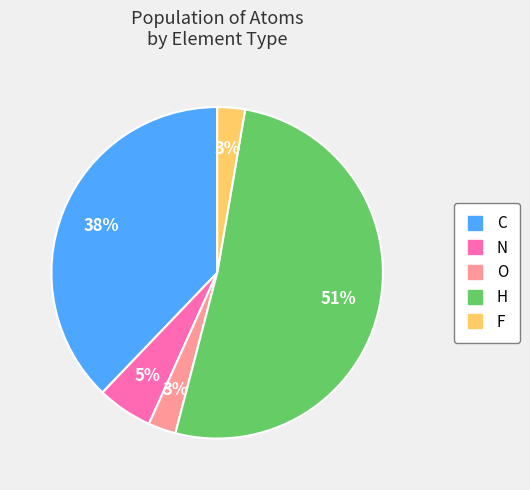

To the nearest percent, what is the difference between the O and C slice percentages?

35%